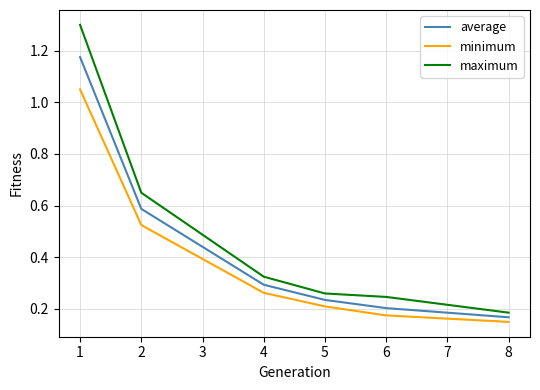

What is the greatest value displayed?

1.3